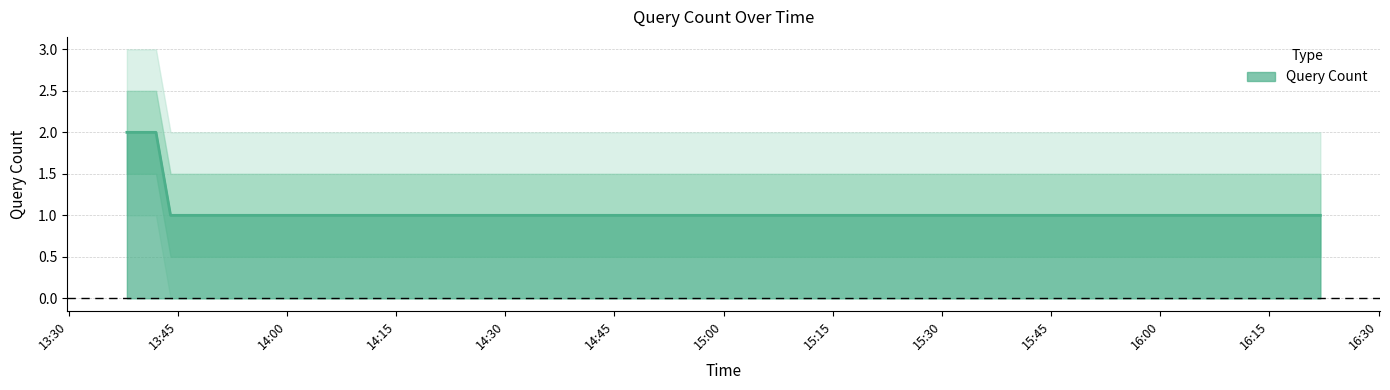

True or false: the data shows 2 at 2019-10-07 13:47:00.

False